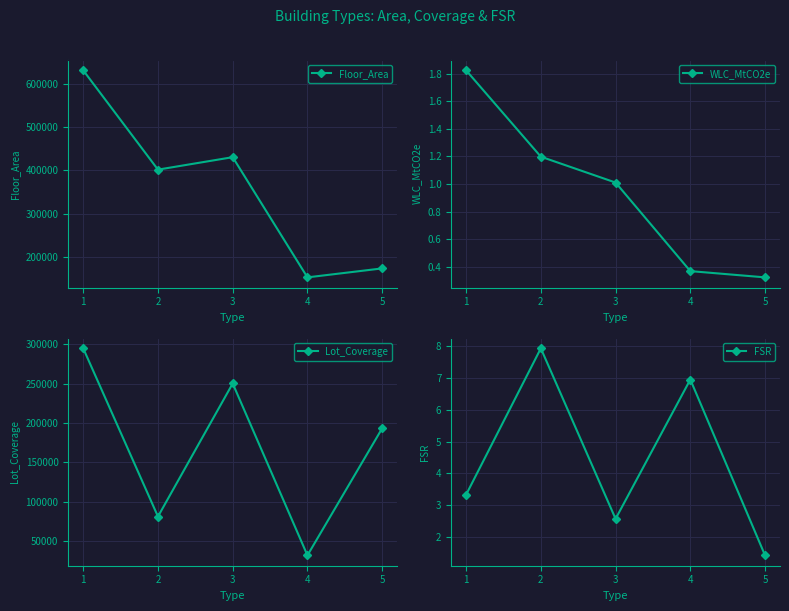

What is the difference between the second highest and second lowest values in the Floor_Area series?

256351